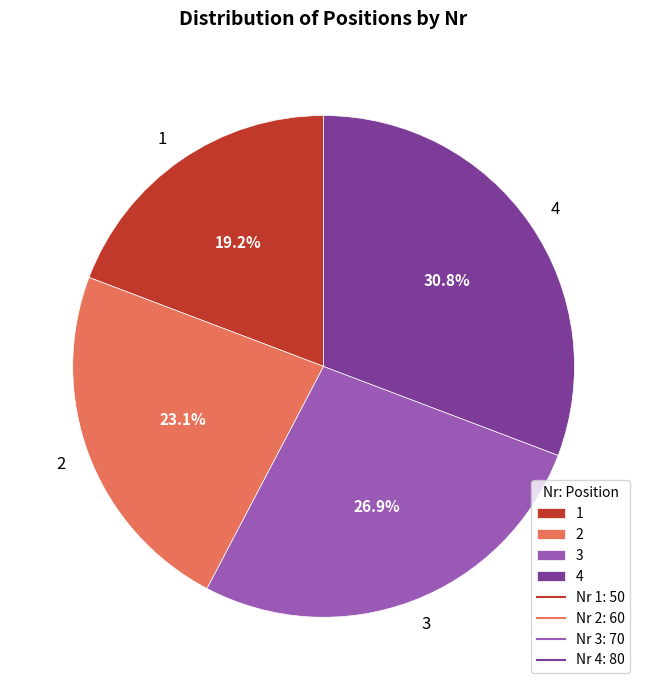

Does 4 account for over 50% of the chart?

No